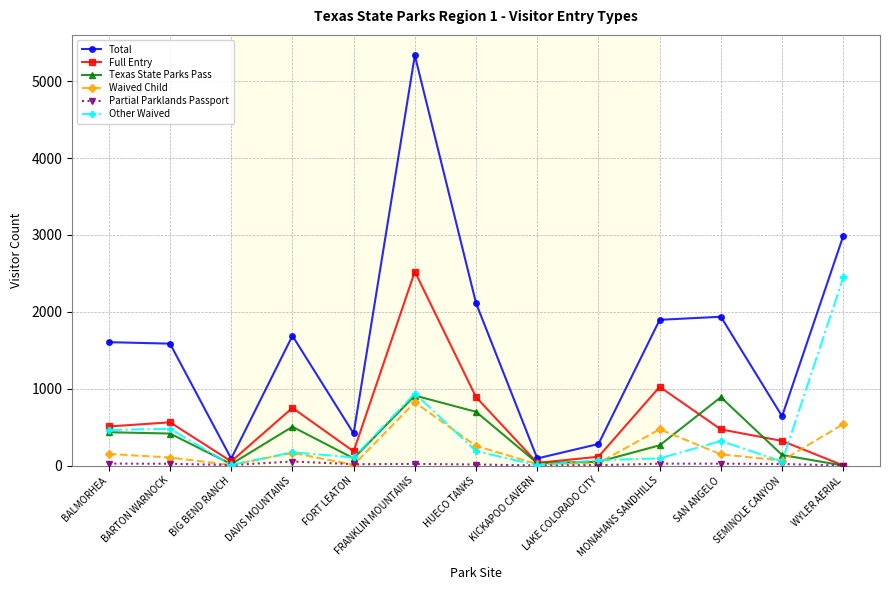

The value of Waived Child at MONAHANS SANDHILLS is 471. True or false?

True